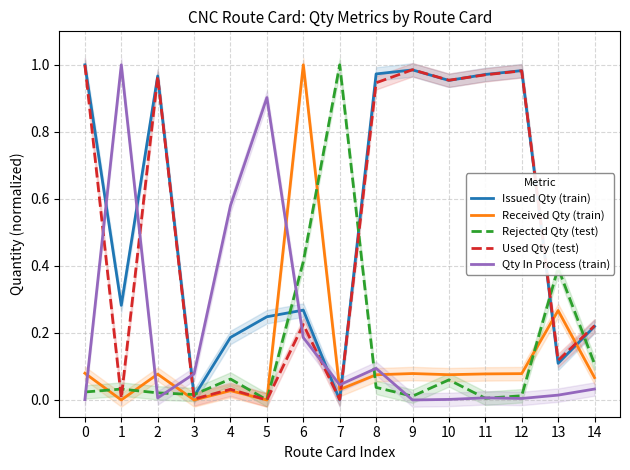

Which series ends up on top after the final intersection of Received Qty (train) and Issued Qty (train)?

Issued Qty (train)